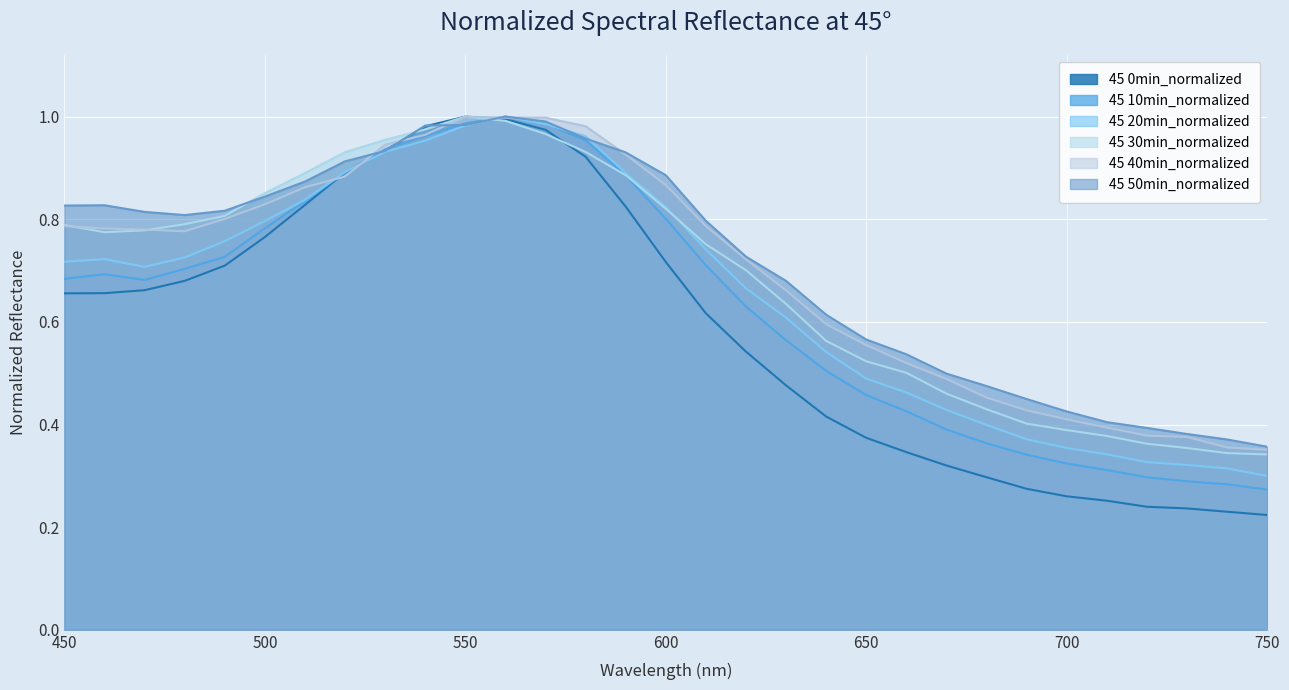

How many data points does each series have?

31